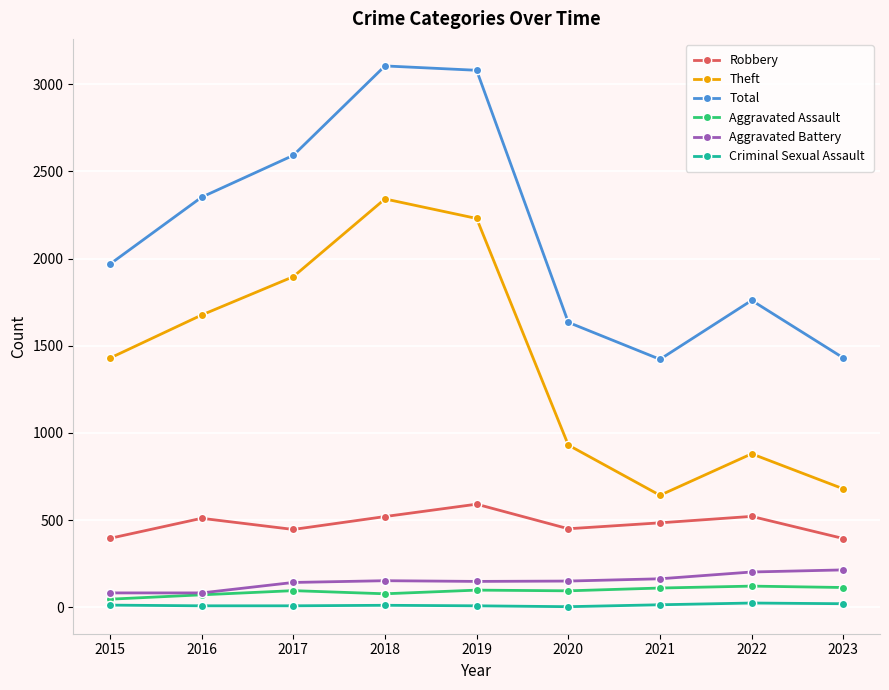

Which series has the largest total across all categories?

Total